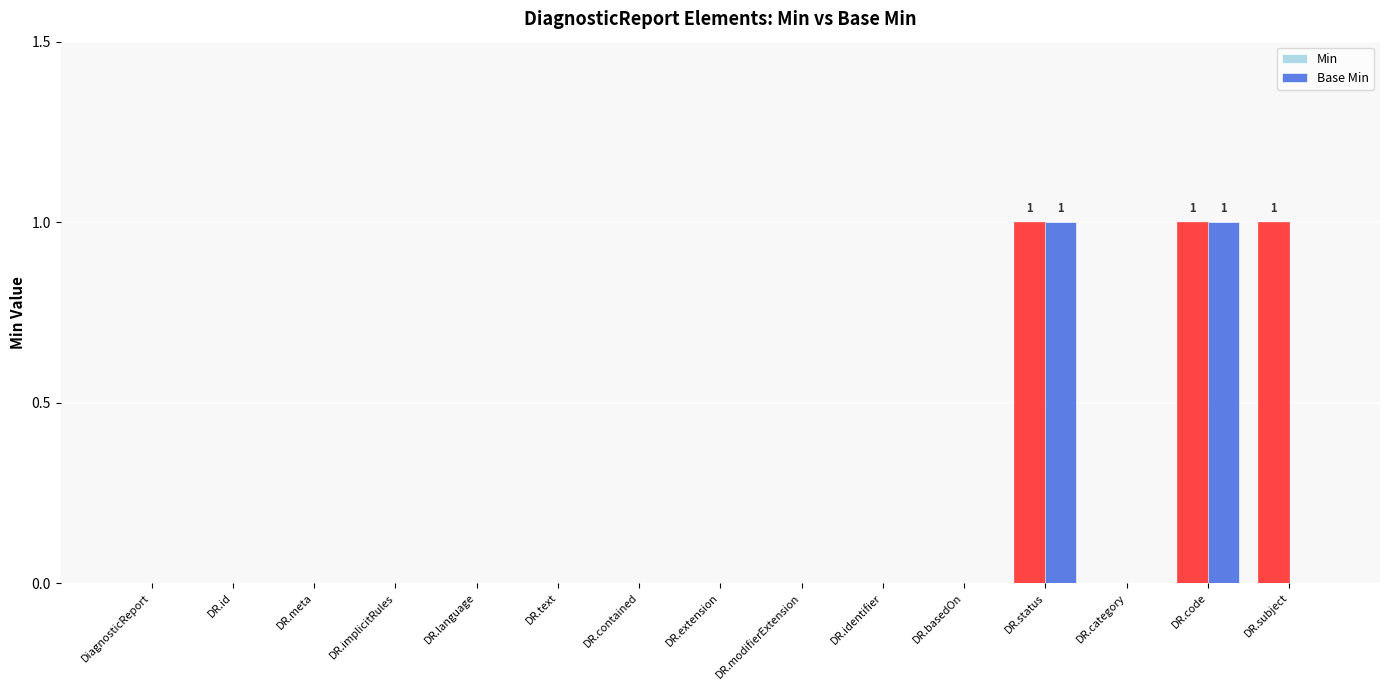

What is the sum of all Min values?

3